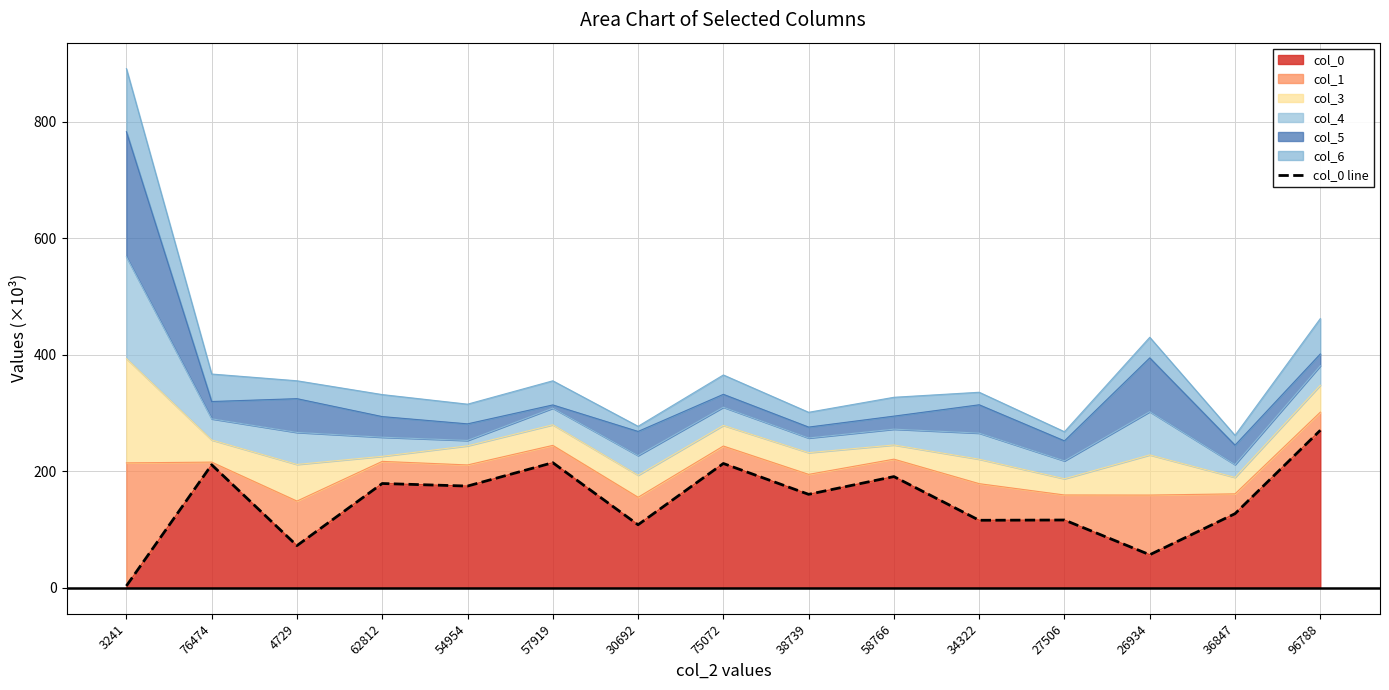

What is the difference between the second highest and second lowest values?

158.0